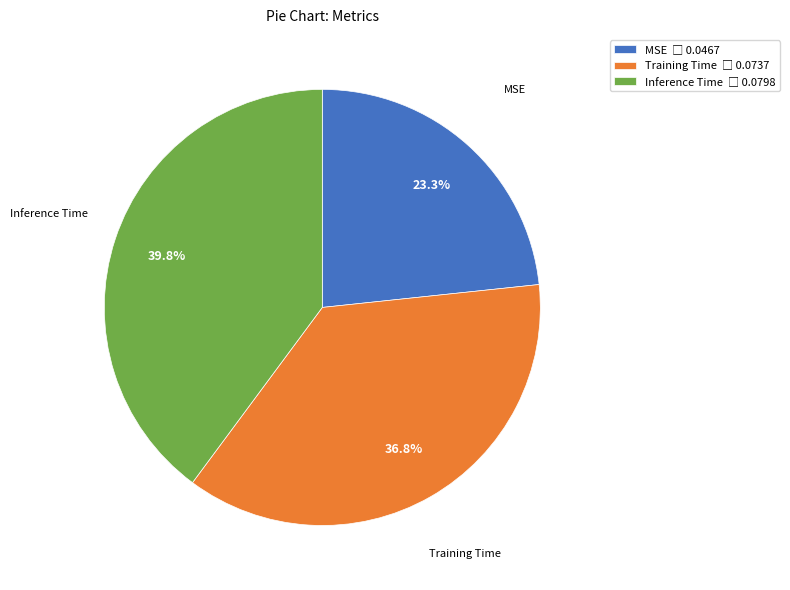

What is the smallest slice in the pie chart?

MSE